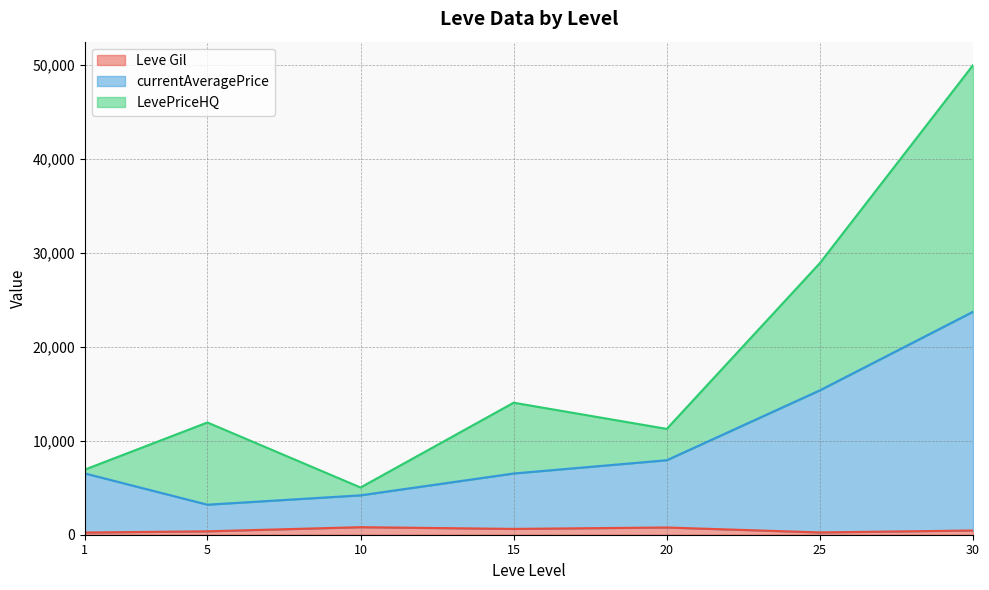

At which category is the sum across all series the highest?

30